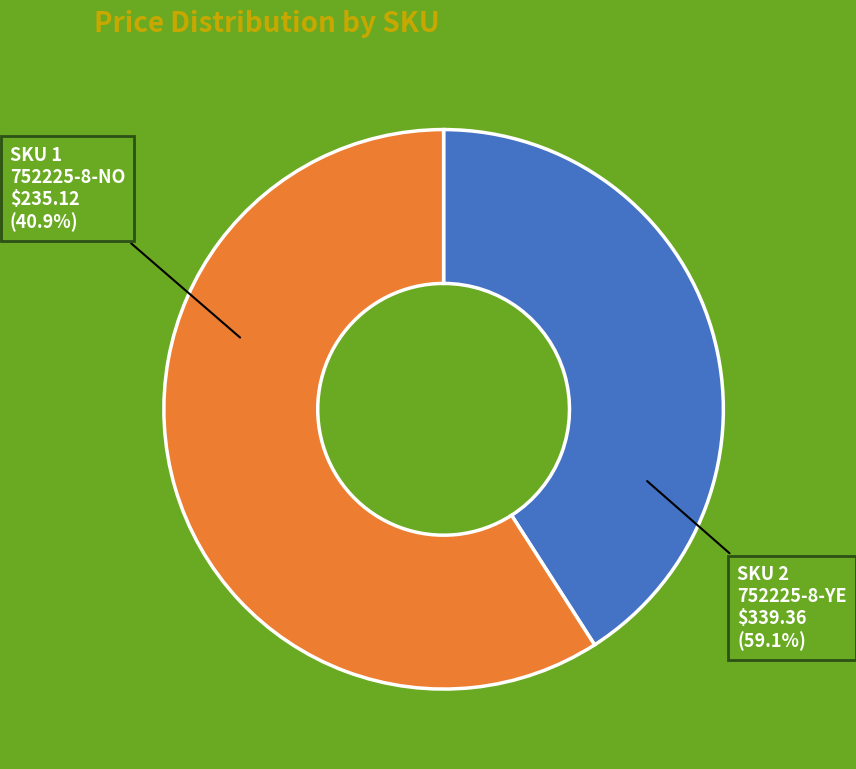

What percentage is the 2 slice, to the nearest percent?

59%